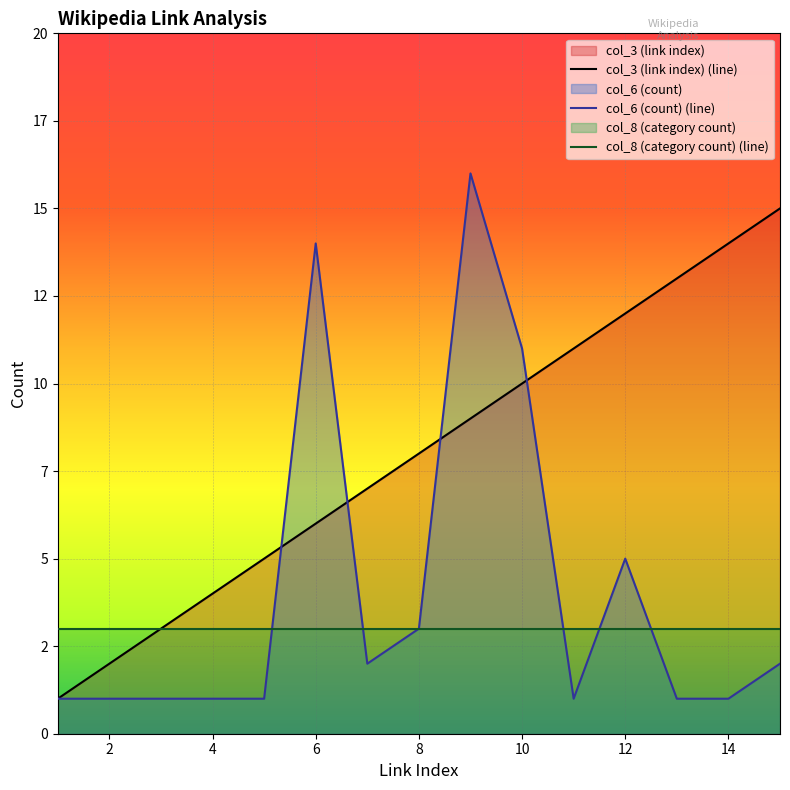

Does the chart display data point markers on the line(s)?

No